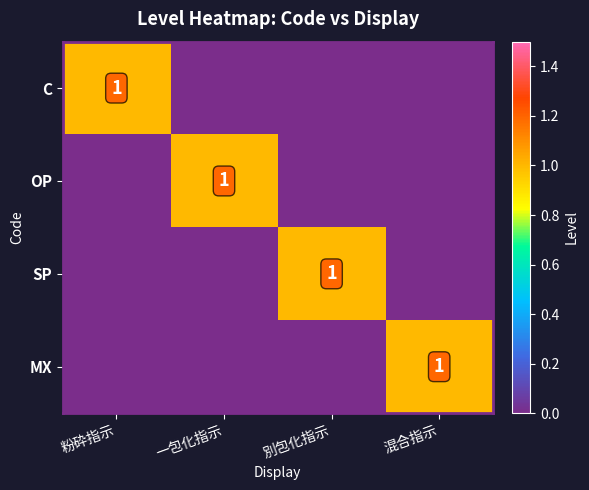

What is the total value across all series at 一包化指示?

1